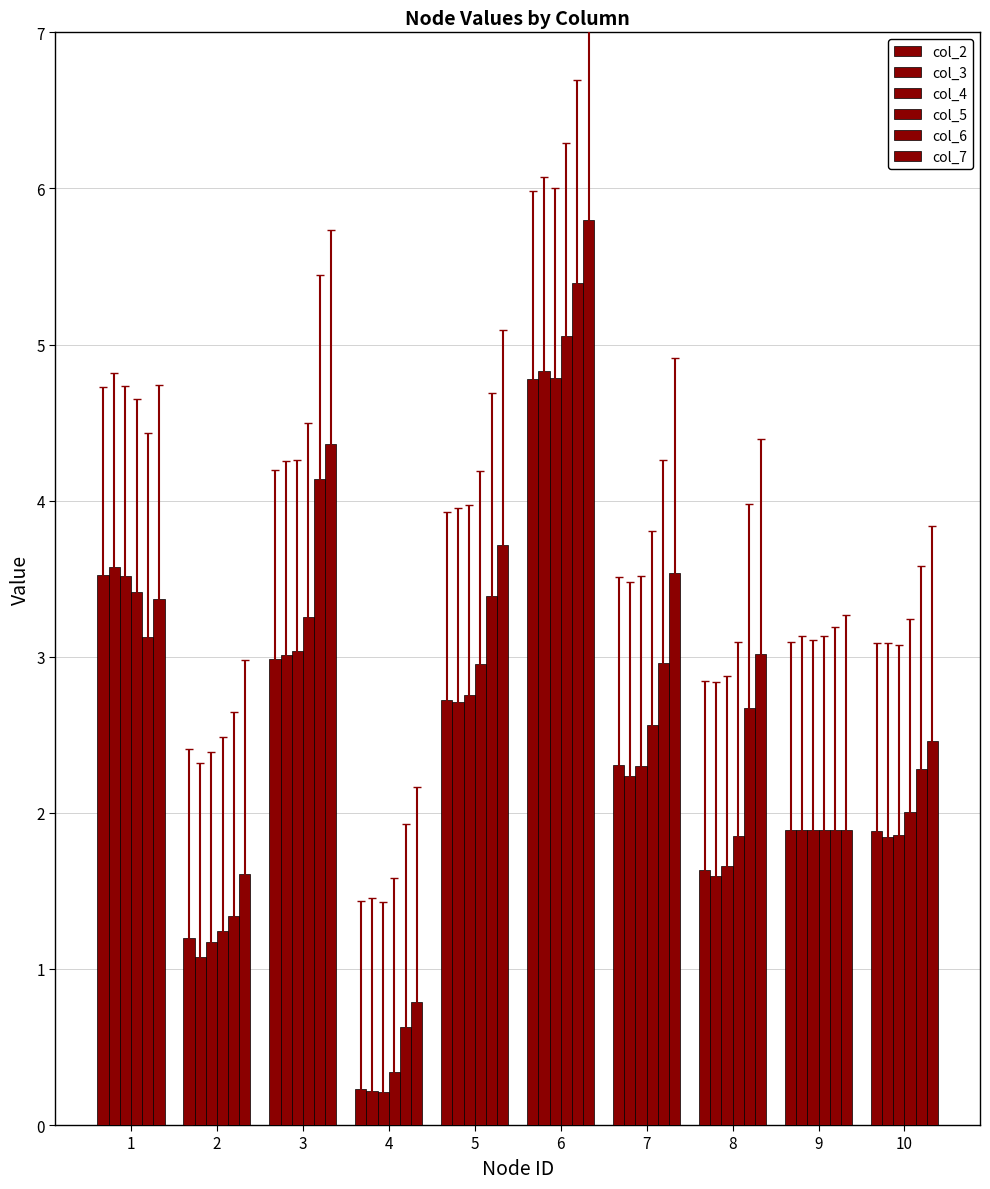

Which series has the largest total across all categories?

col_7